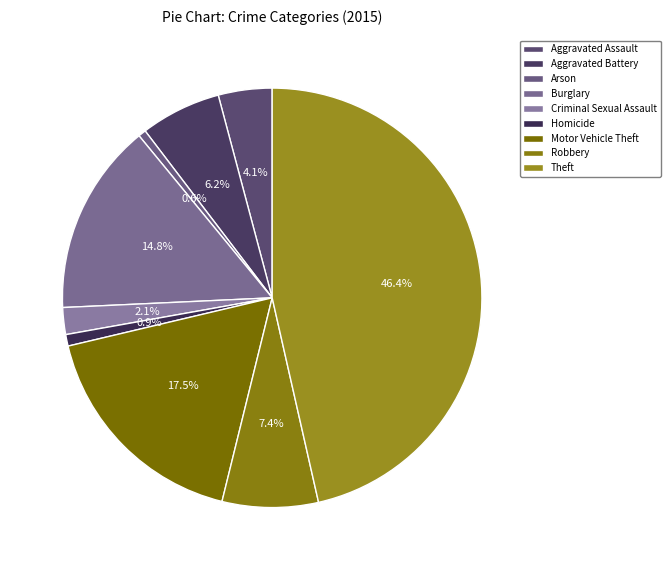

What is the change in value from Motor Vehicle Theft to Robbery?

-34